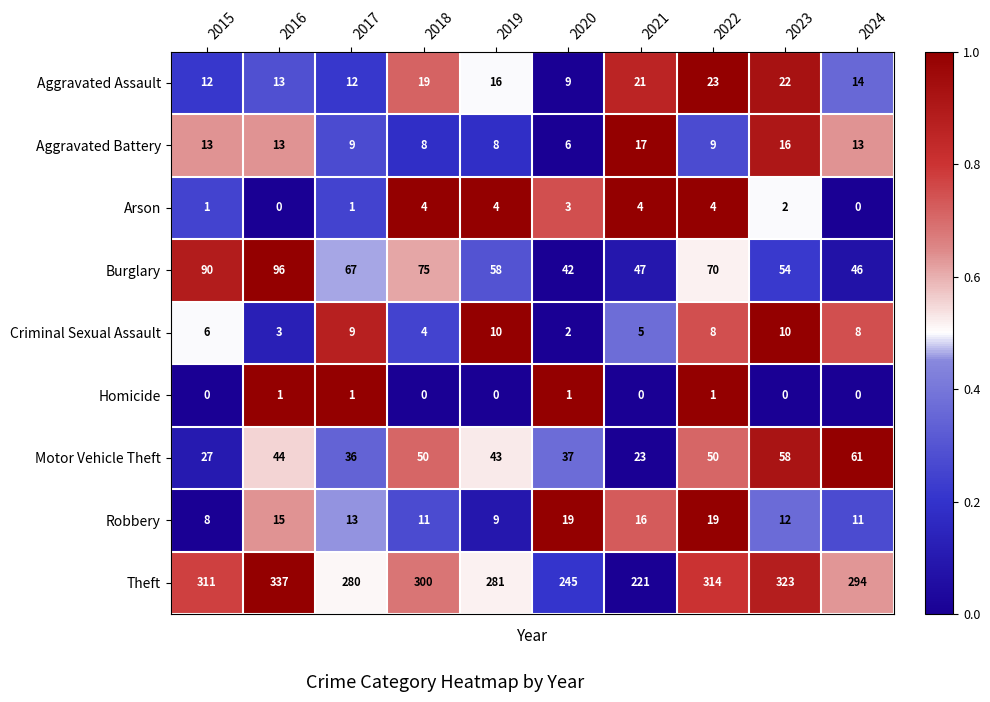

What is the minimum value for Theft?

221